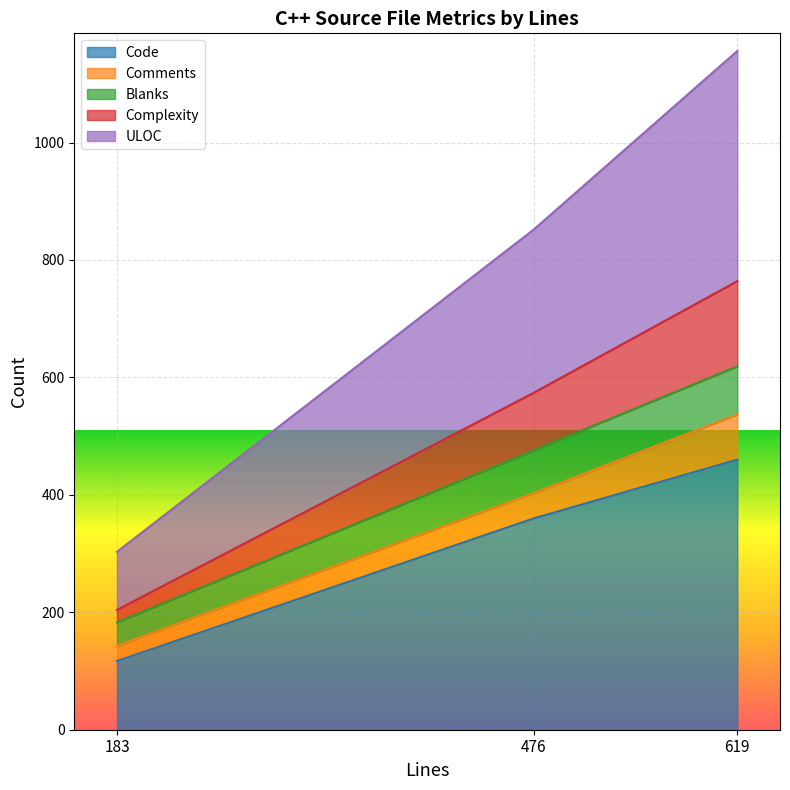

Which category has the lowest value in the Code series?

183